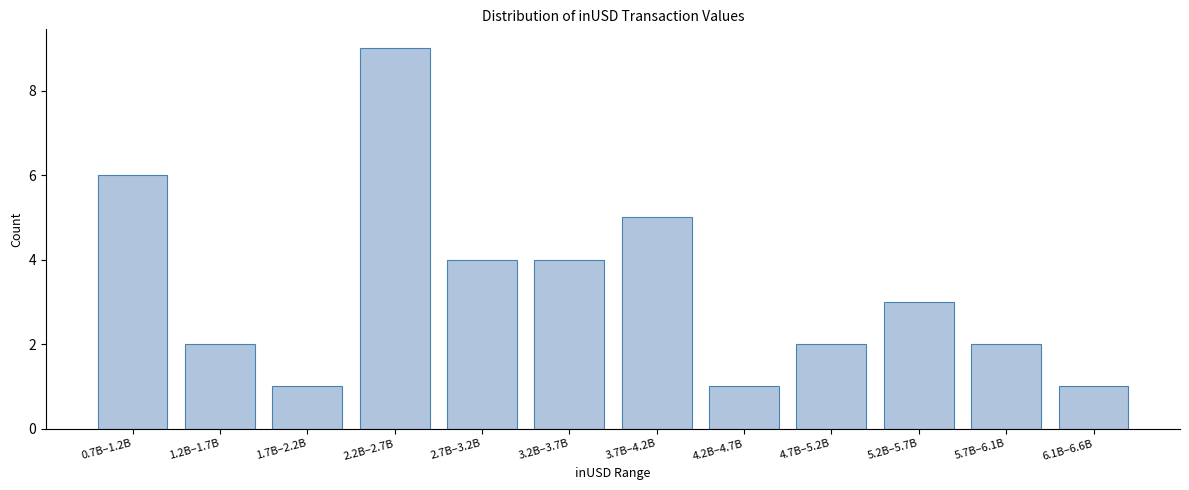

Reading left to right, what are all the values shown in this chart?

6	2	1	9	4	4	5	1	2	3	2	1